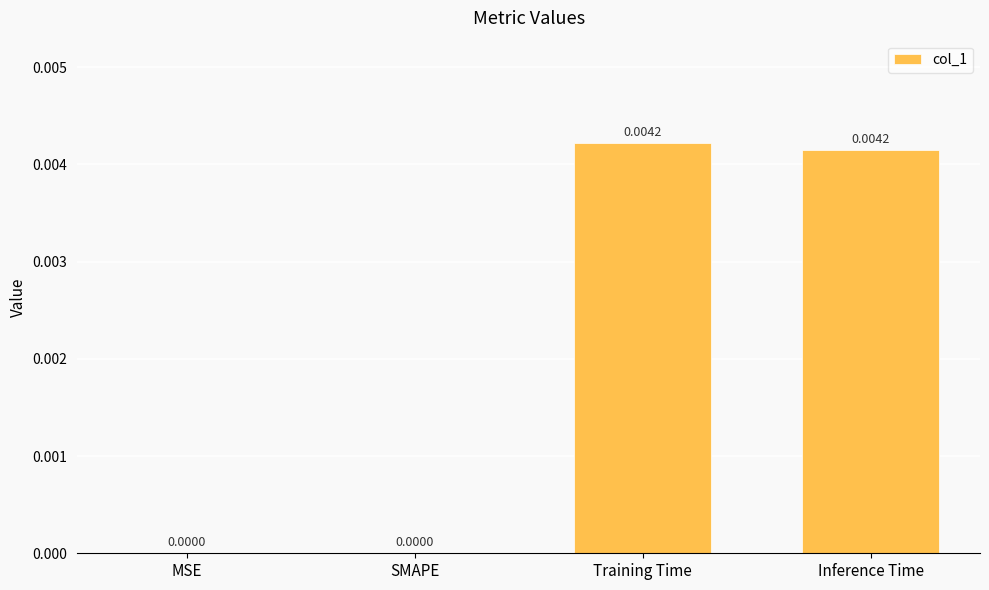

Which has a higher value, SMAPE or Training Time?

Training Time